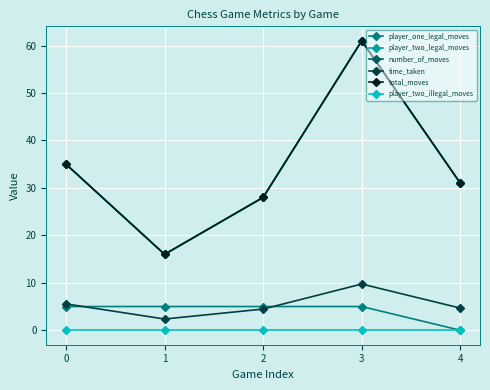

Does the chart have visible grid lines?

Yes